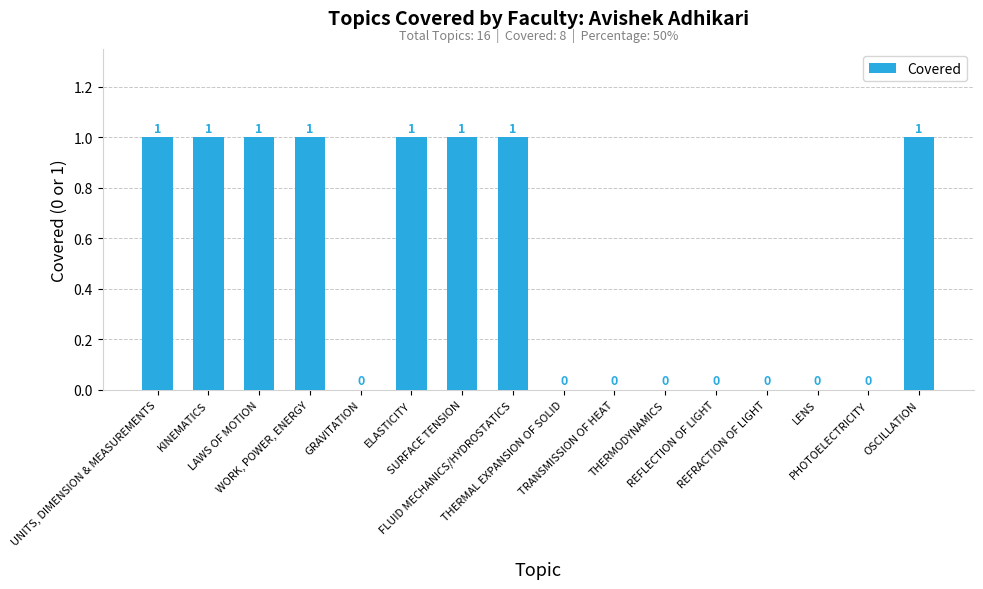

What is the change in value from KINEMATICS to TRANSMISSION OF HEAT?

-1